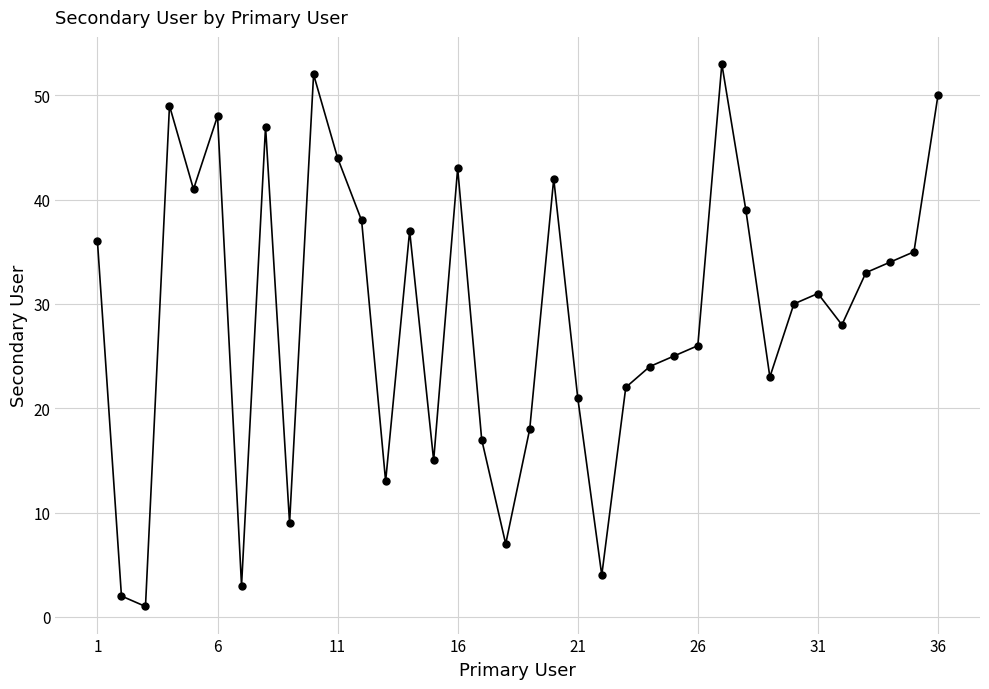

What is the average value?

29